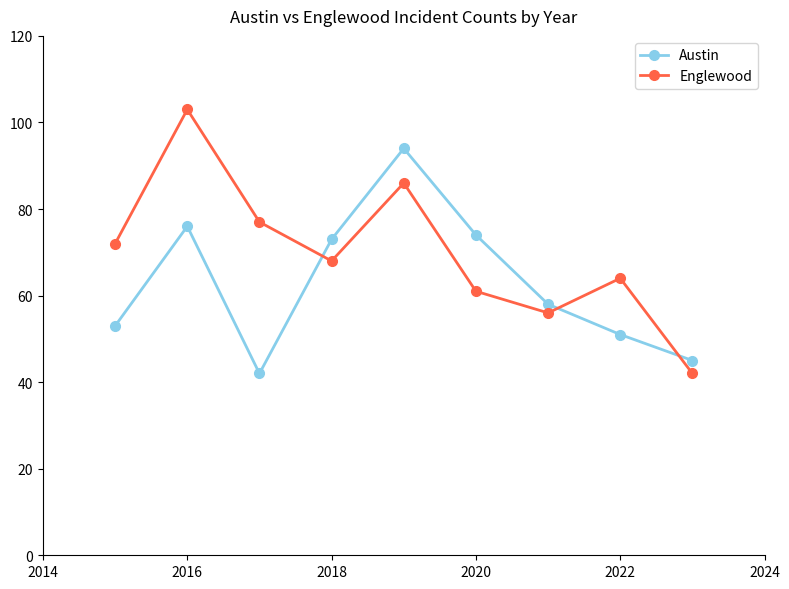

Reading right to left, list all the values displayed in this chart.

Austin: 45	51	58	74	94	73	42	76	53
Englewood: 42	64	56	61	86	68	77	103	72